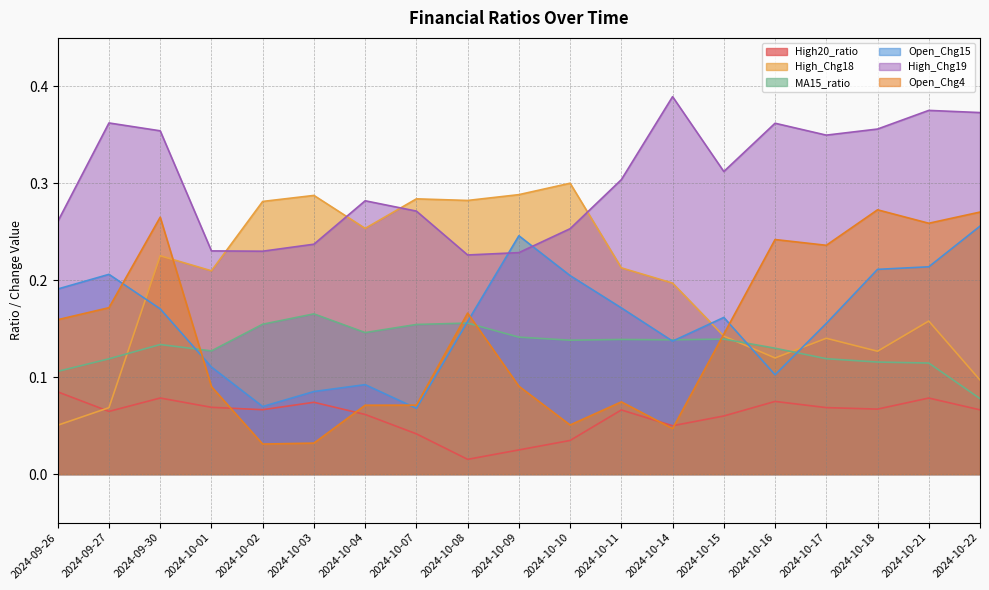

Is the value of High_Chg19 at 2024-10-10 greater than the value of Open_Chg15 at 2024-10-22?

No